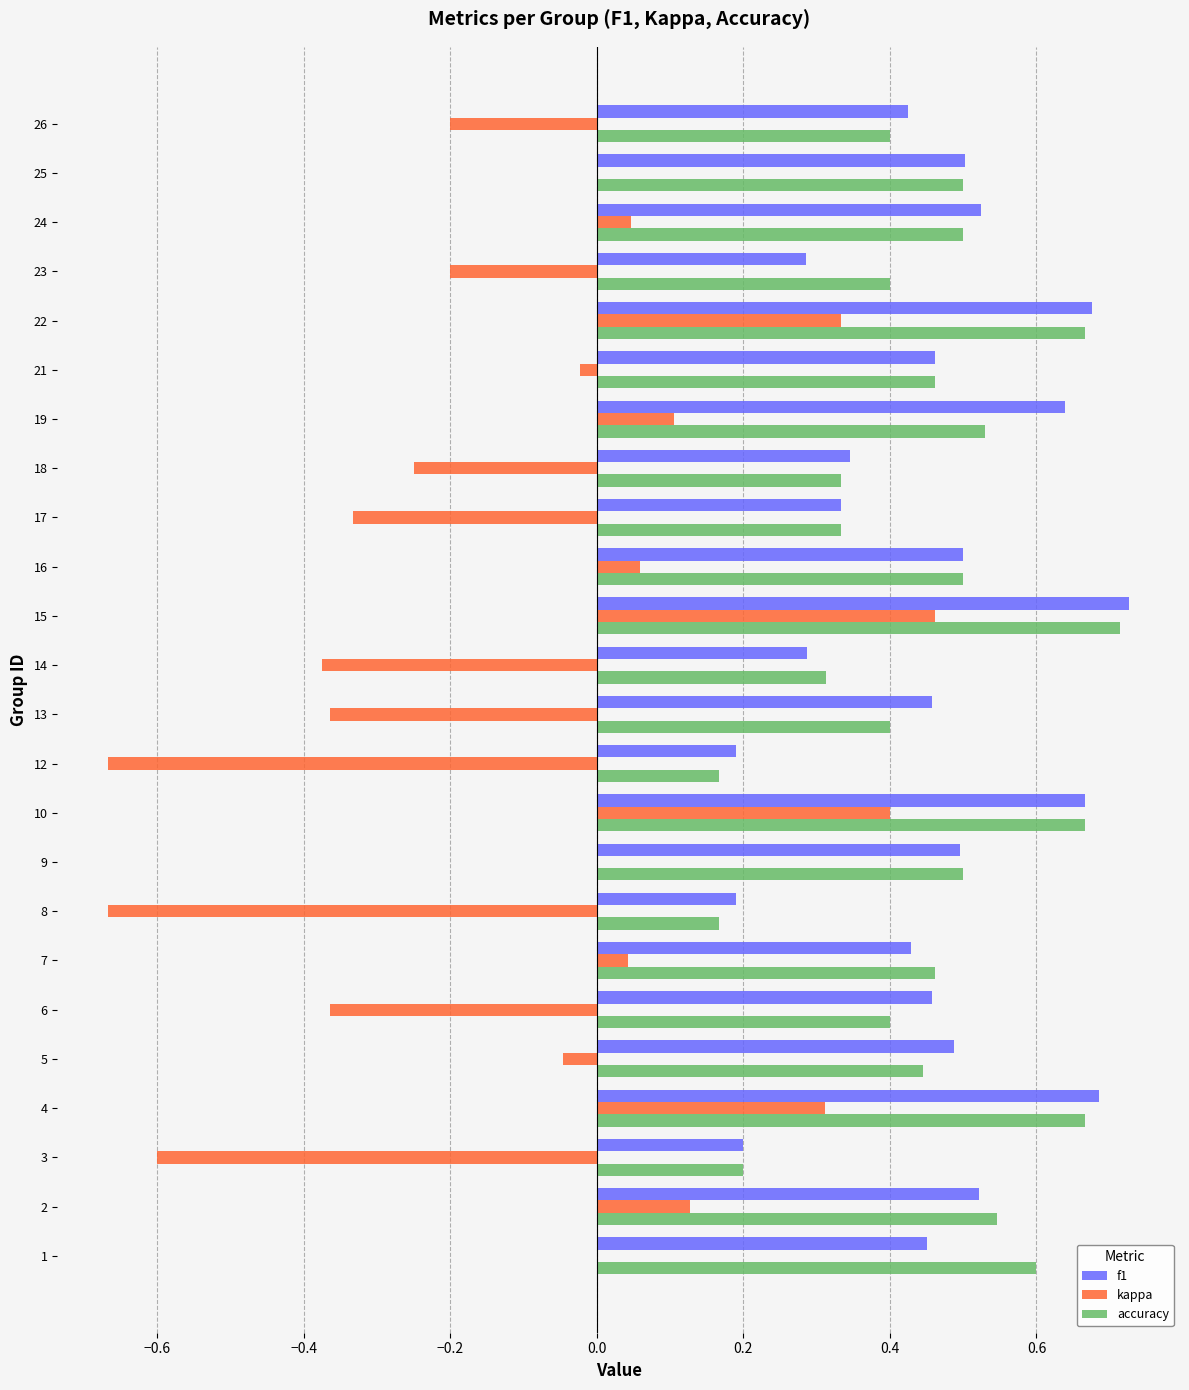

What is the sum of all accuracy values?

10.9